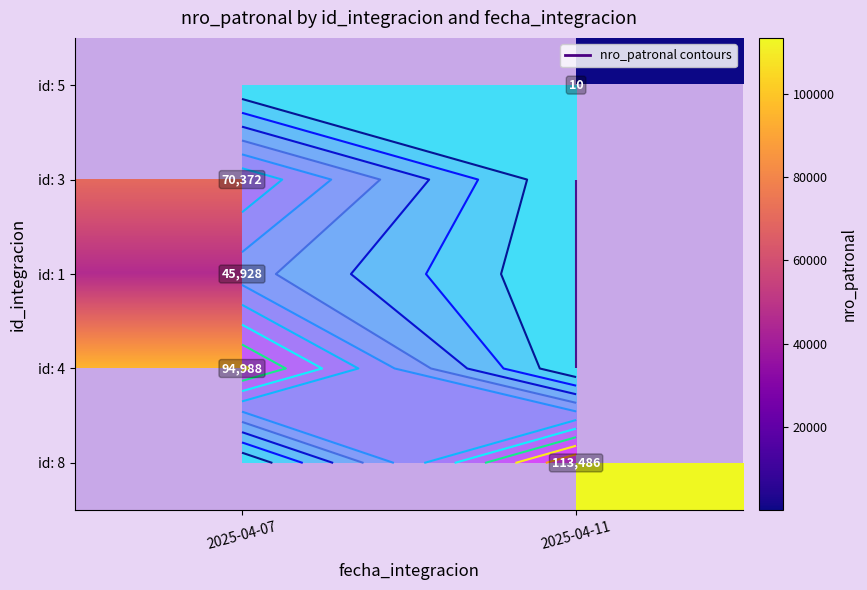

Rank the series at 2025-04-07 from highest to lowest value.

id: 5, id: 4, id: 3, id: 8, id: 1